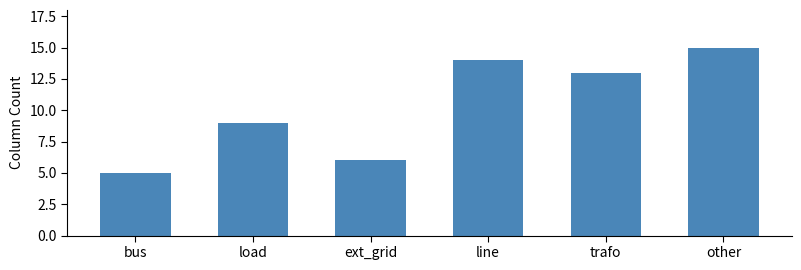

Rank the categories by value from lowest to highest.

bus, ext_grid, load, trafo, line, other